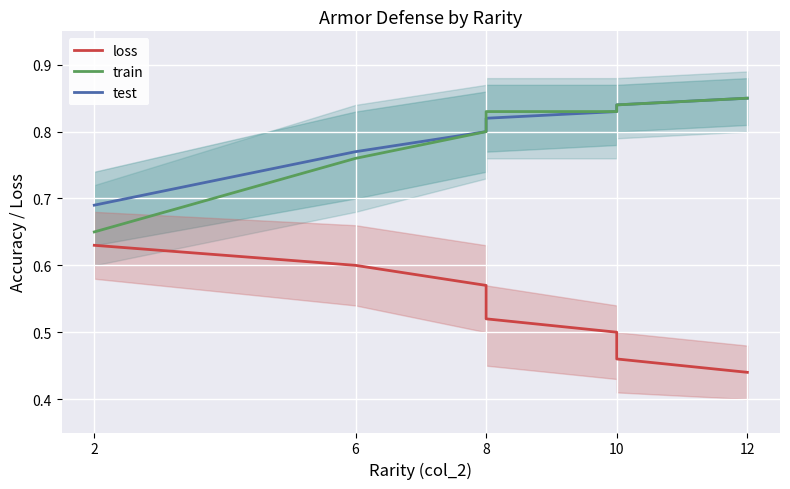

Which series has the largest range (max minus min)?

train